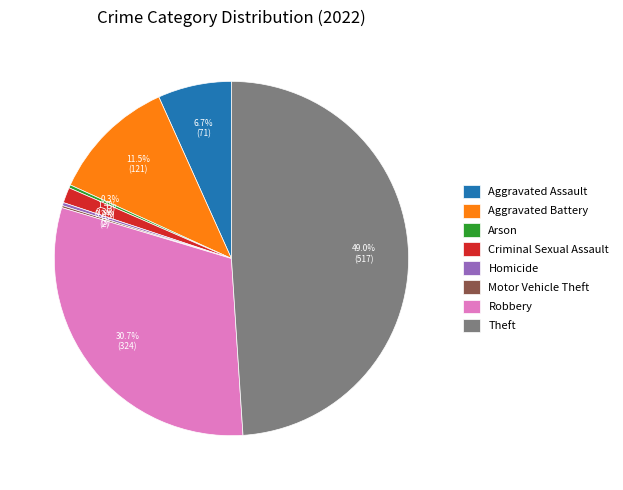

What is the largest slice in the pie chart?

Theft